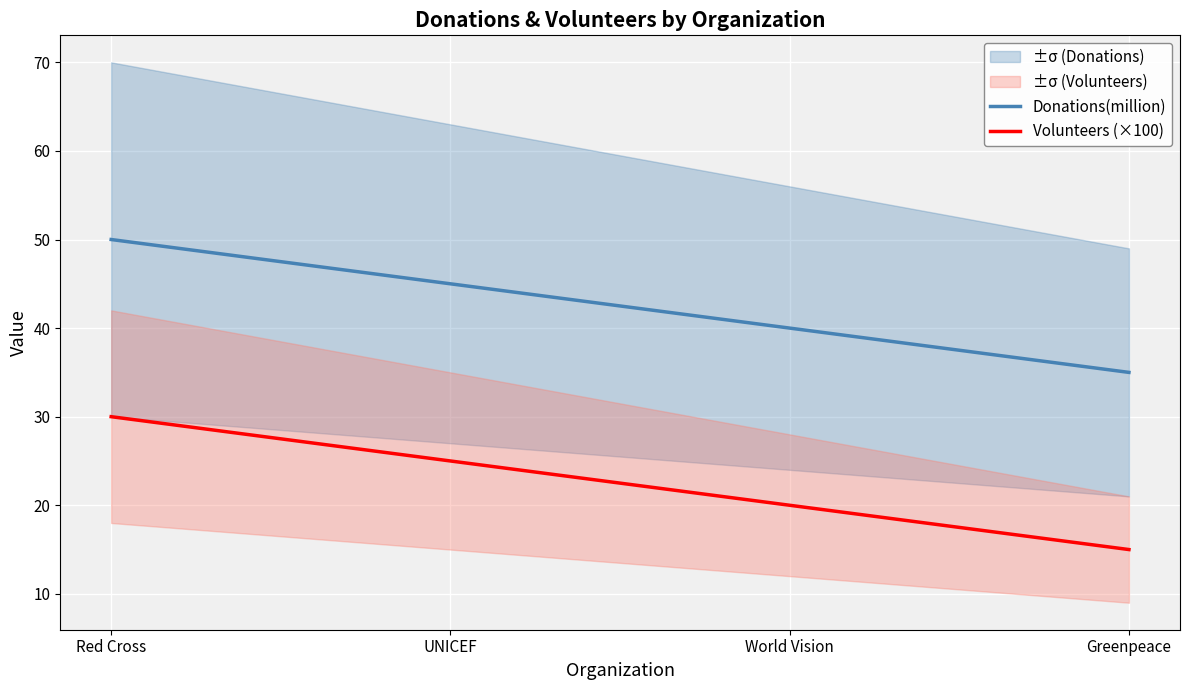

The Donations(million) series shows 24 at World Vision. True or false?

False